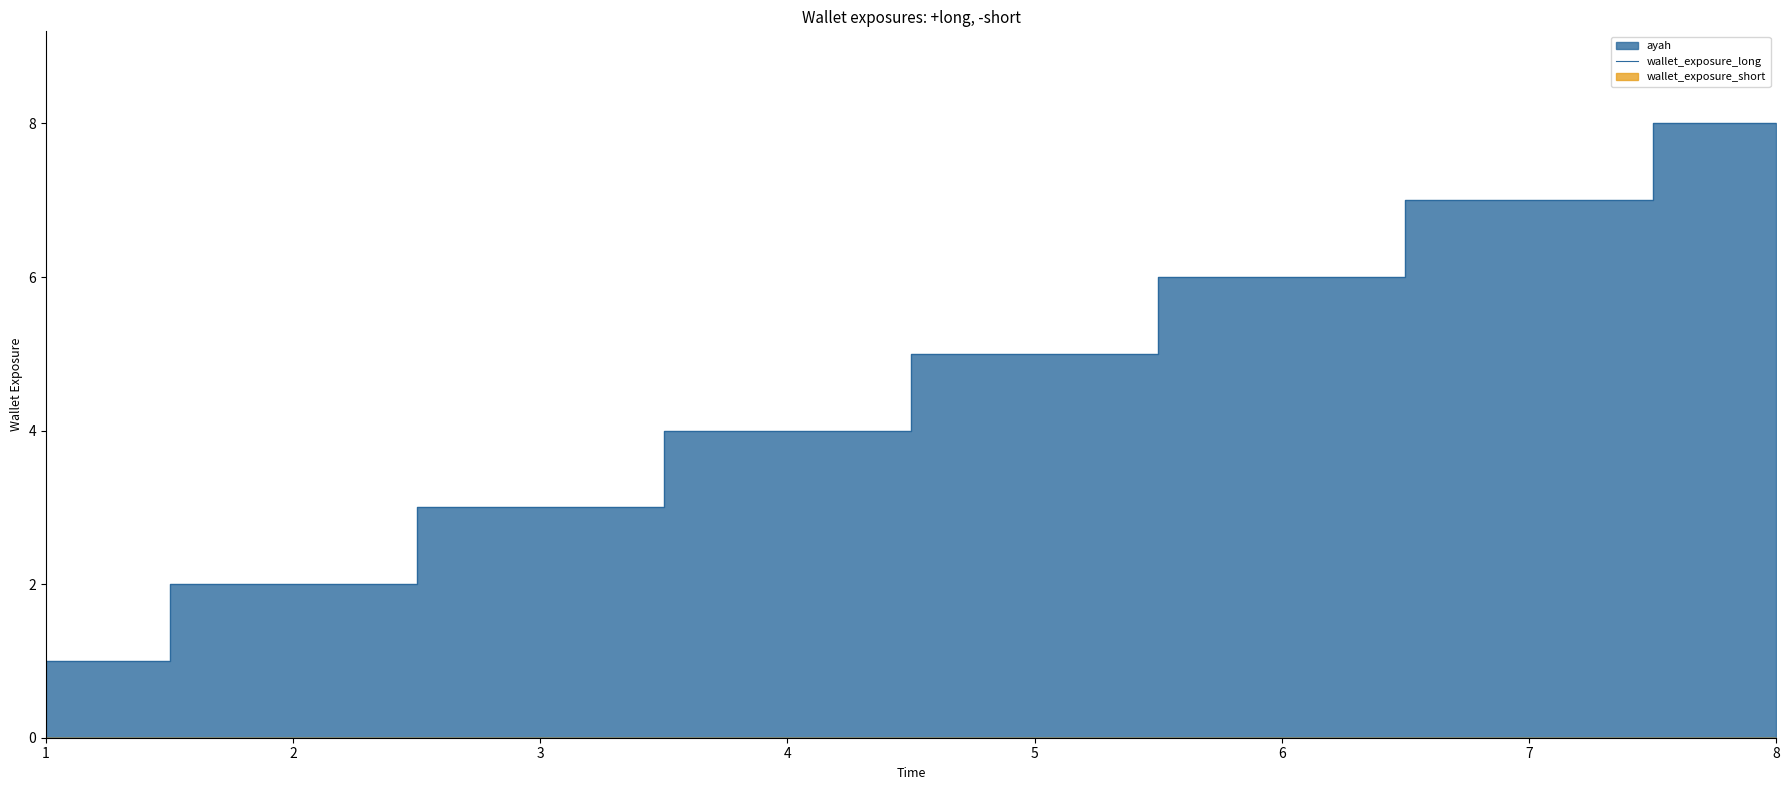

Which category has the highest value across all series?

8